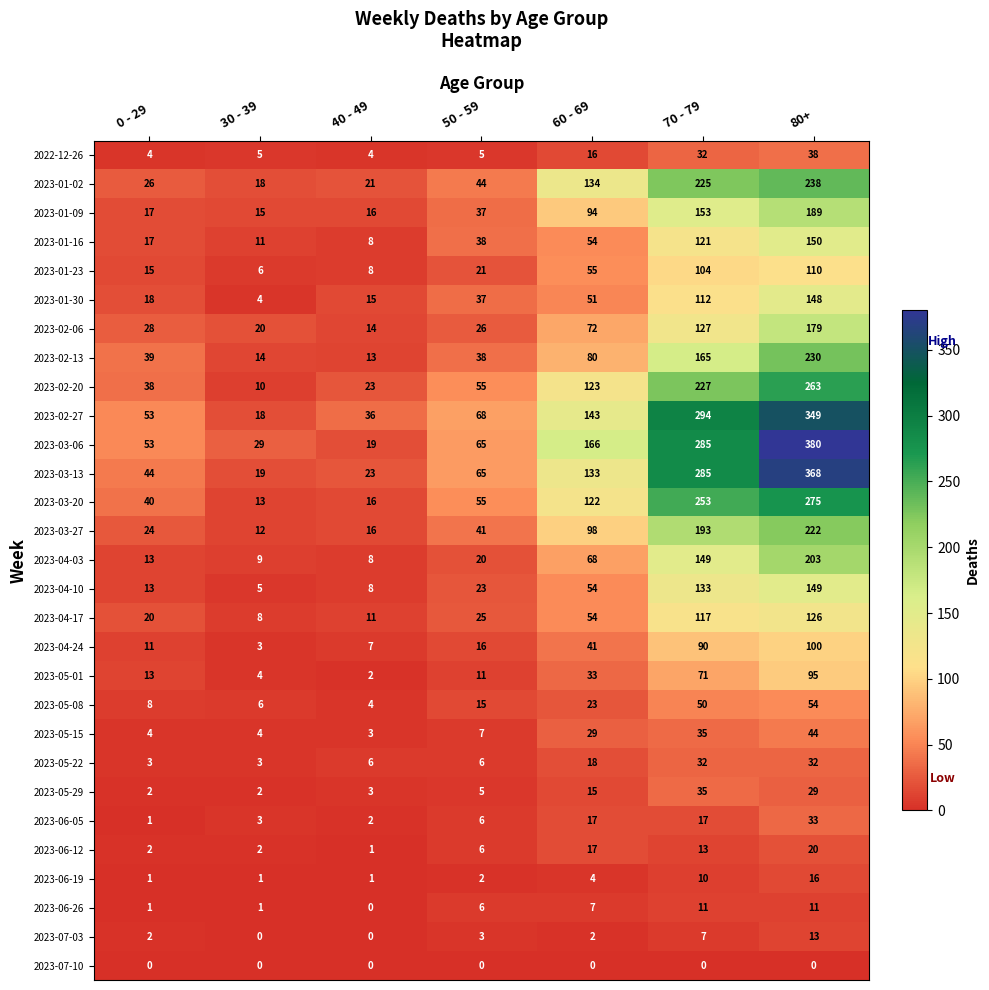

Count the number of data series in this chart.

29